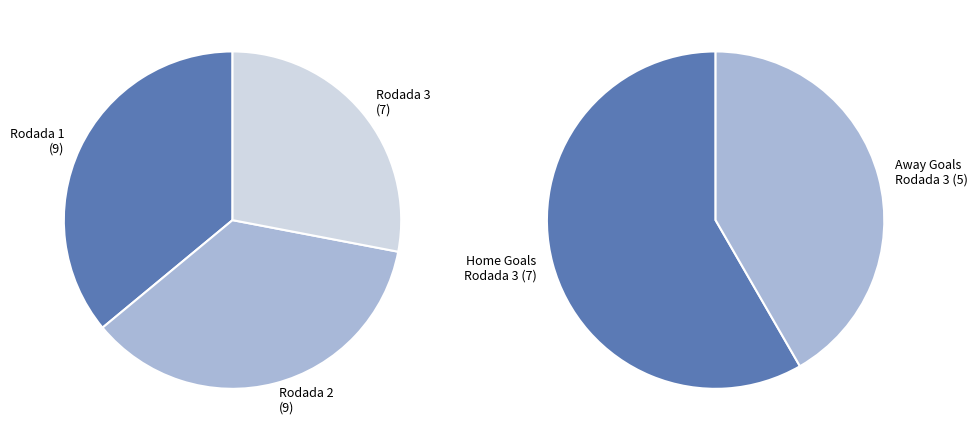

How many slices are in this pie chart?

3